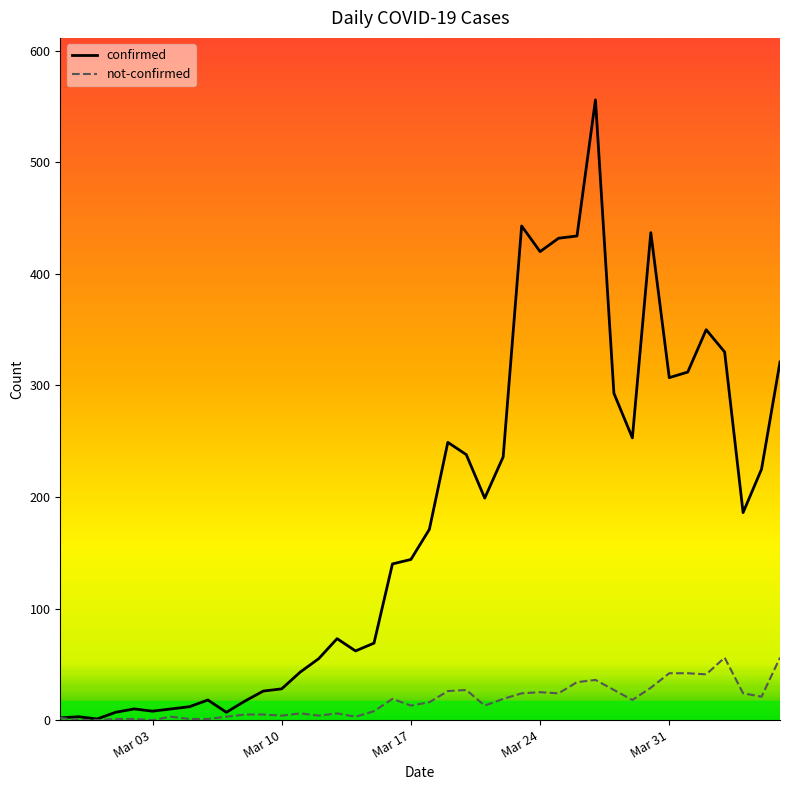

Which series has the largest total across all categories?

confirmed